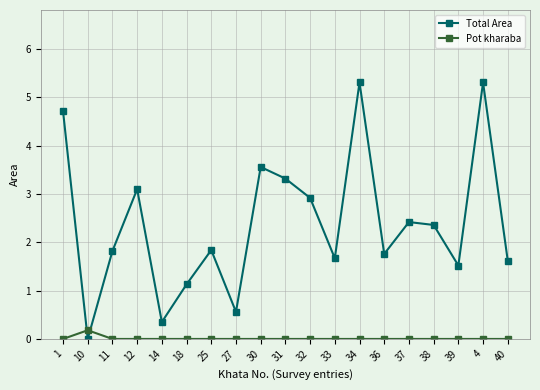

Where do Pot kharaba and Total Area first cross each other?

1 and 10